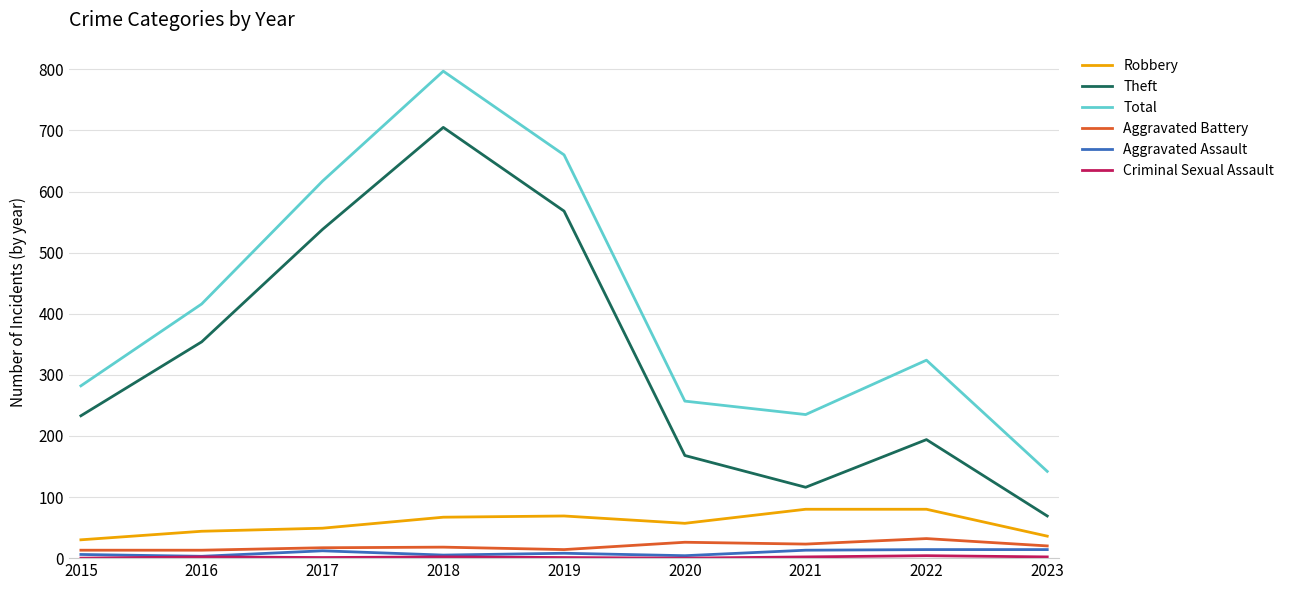

Where is the first local maximum for Total?

2018